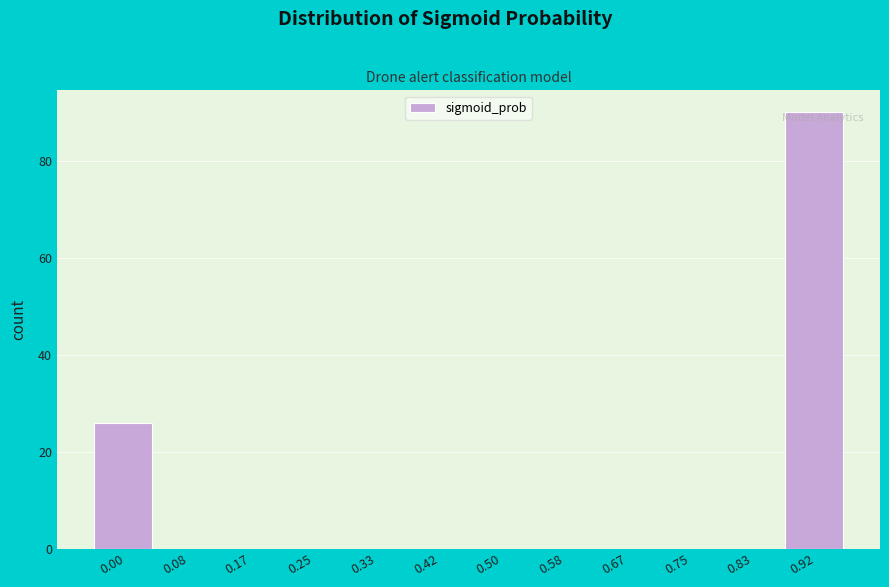

Reading left to right, extract all data points from this chart.

0.00=26	0.08=0	0.17=0	0.25=0	0.33=0	0.42=0	0.50=0	0.58=0	0.67=0	0.75=0	0.83=0	0.92=90